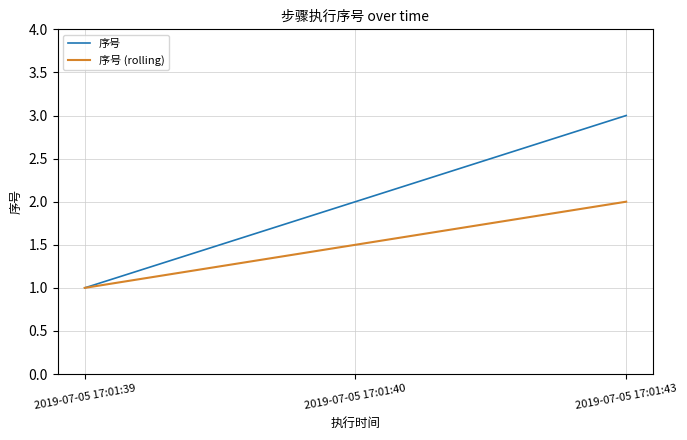

How many 序号 (rolling) values are between 1 and 2?

3